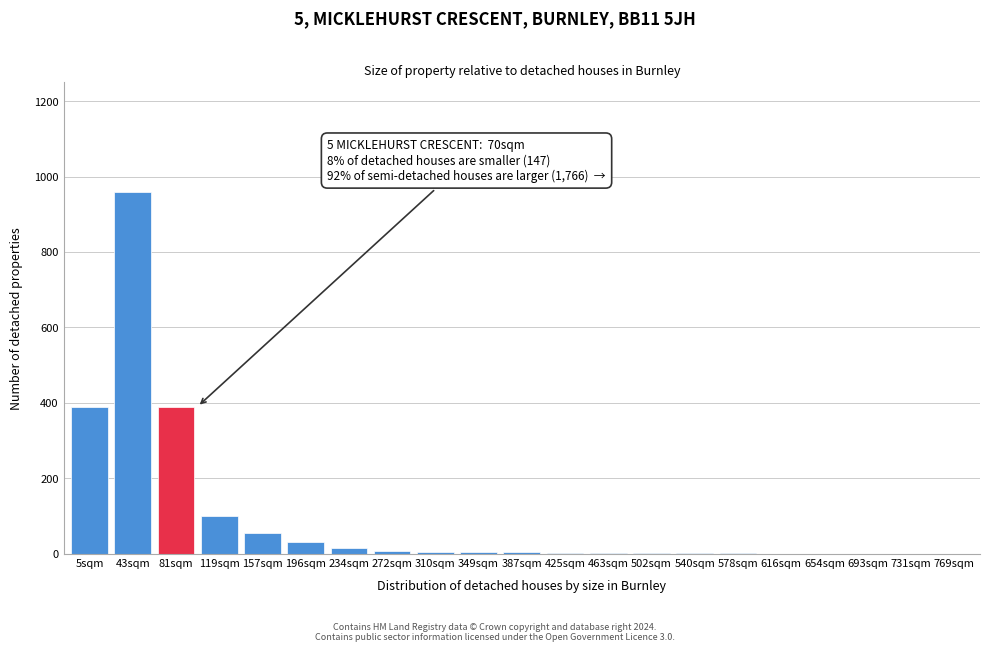

Between 616sqm and 81sqm, which is larger?

81sqm